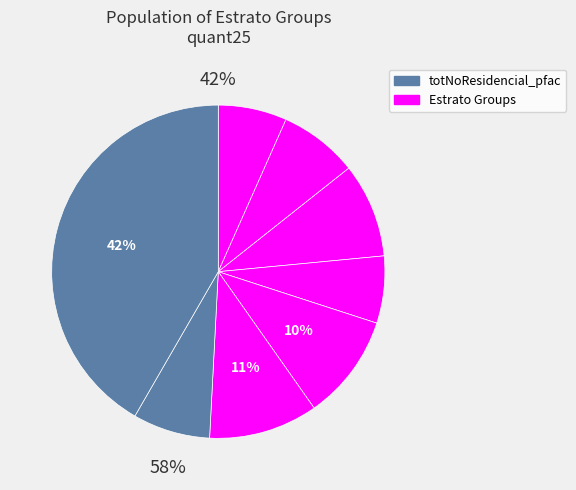

Does Estrato4_pfac represent more than half of the total?

No